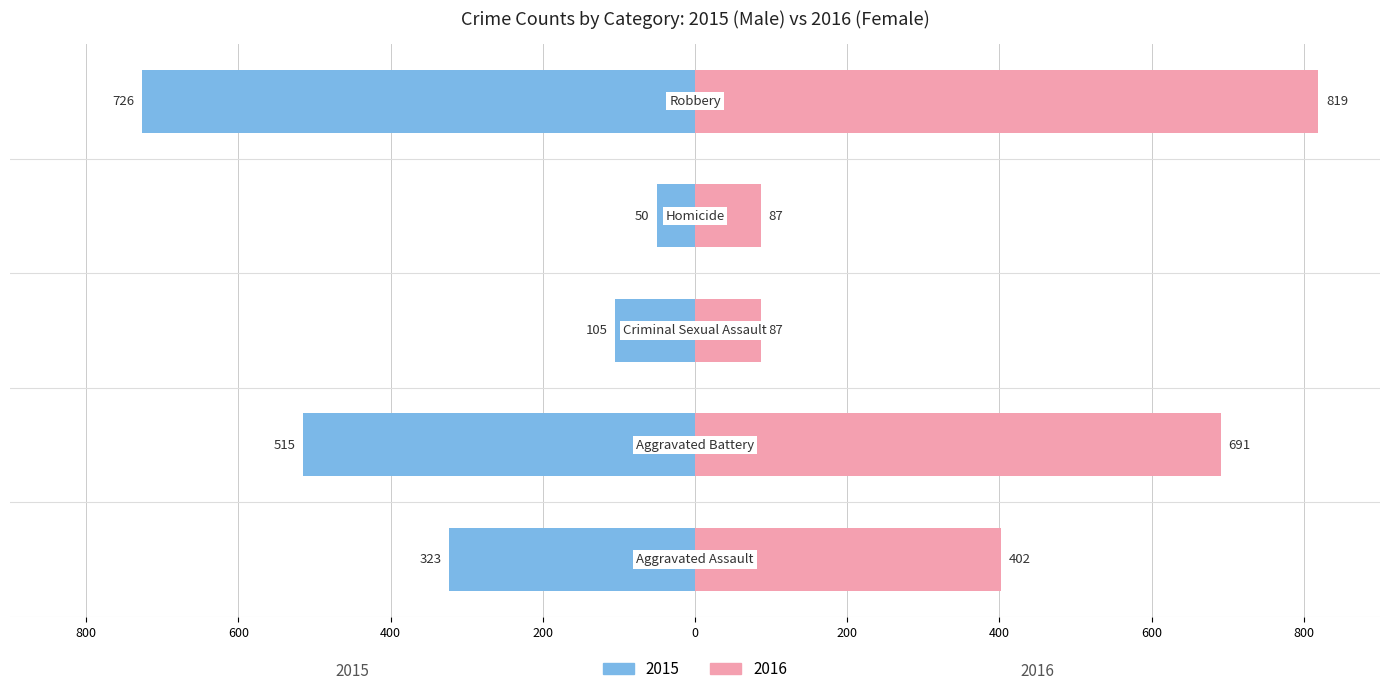

How many categories are shown in the chart?

5